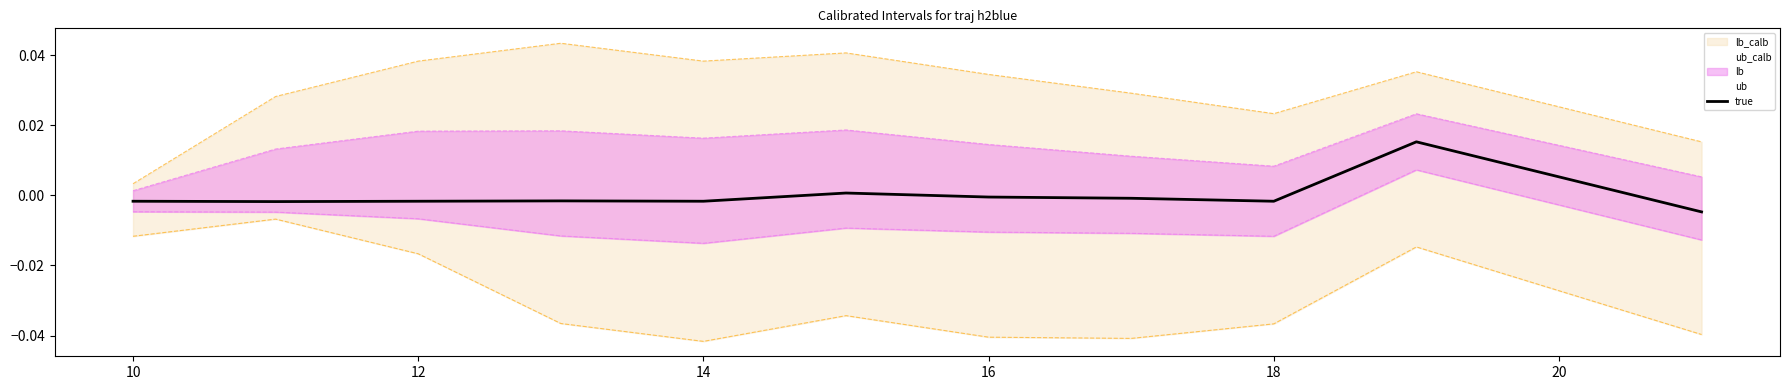

The value at 10 is -0.0. True or false?

True